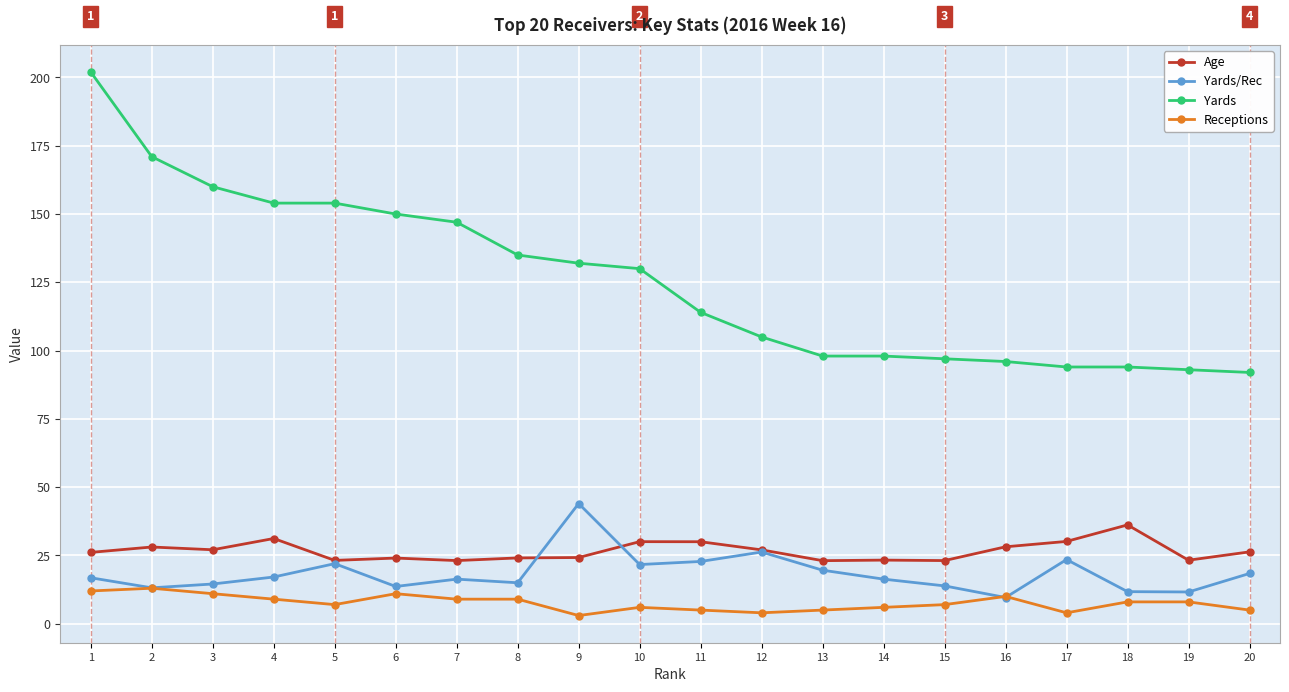

What is the spread (max minus min) of values at 15?

90.0